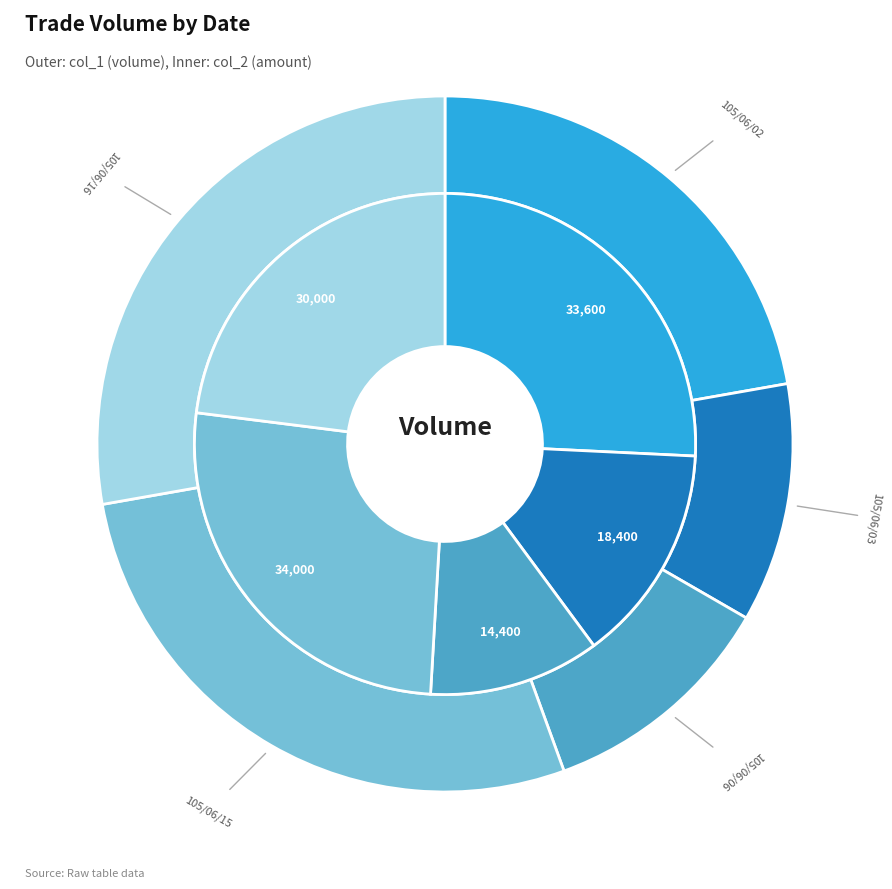

Is it true that 105/06/06 is 4% of the pie?

False